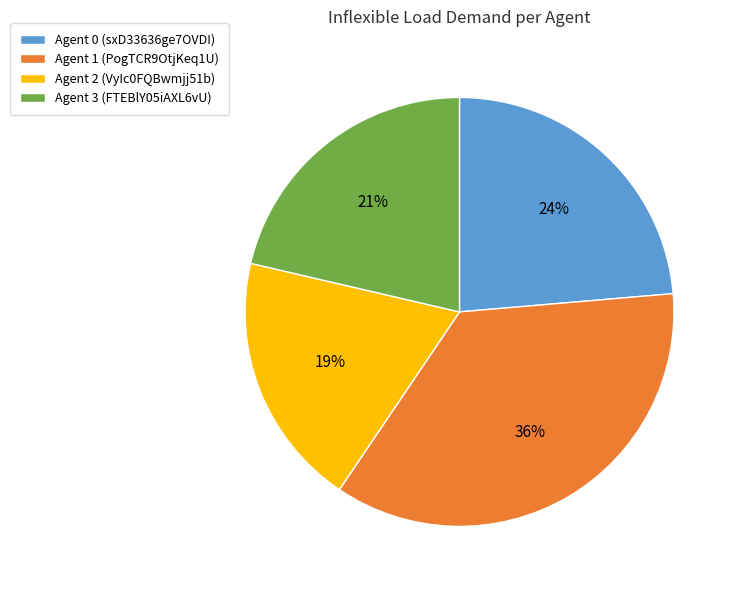

Which category has the smallest portion of the pie?

Agent 2 (VyIc0FQBwmjj51b)